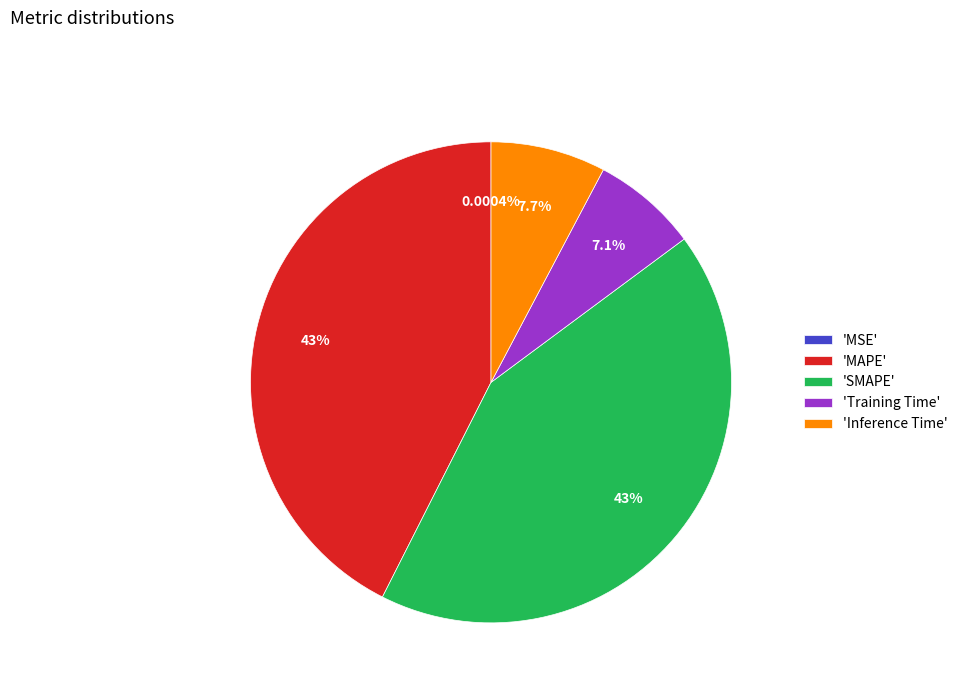

Is the sum of 'MAPE' and 'SMAPE' greater than half?

Yes